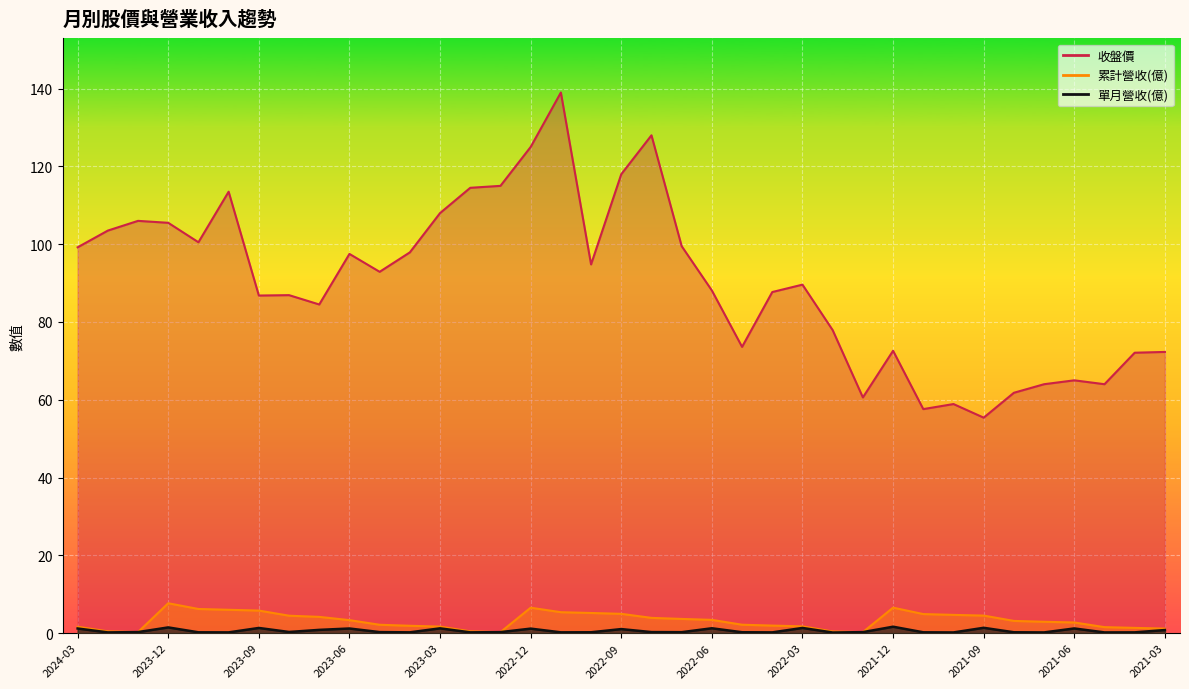

Is it true that 單月營收(億) equals 0.2 at 2022-10?

True